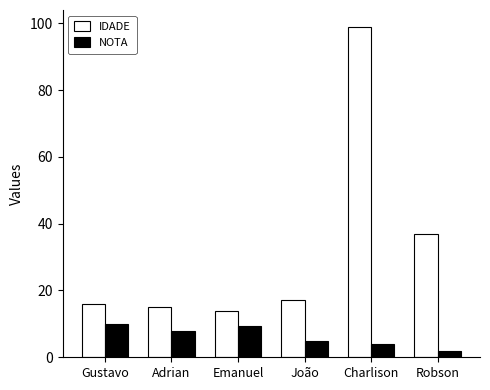

What position from the right is Adrian?

5